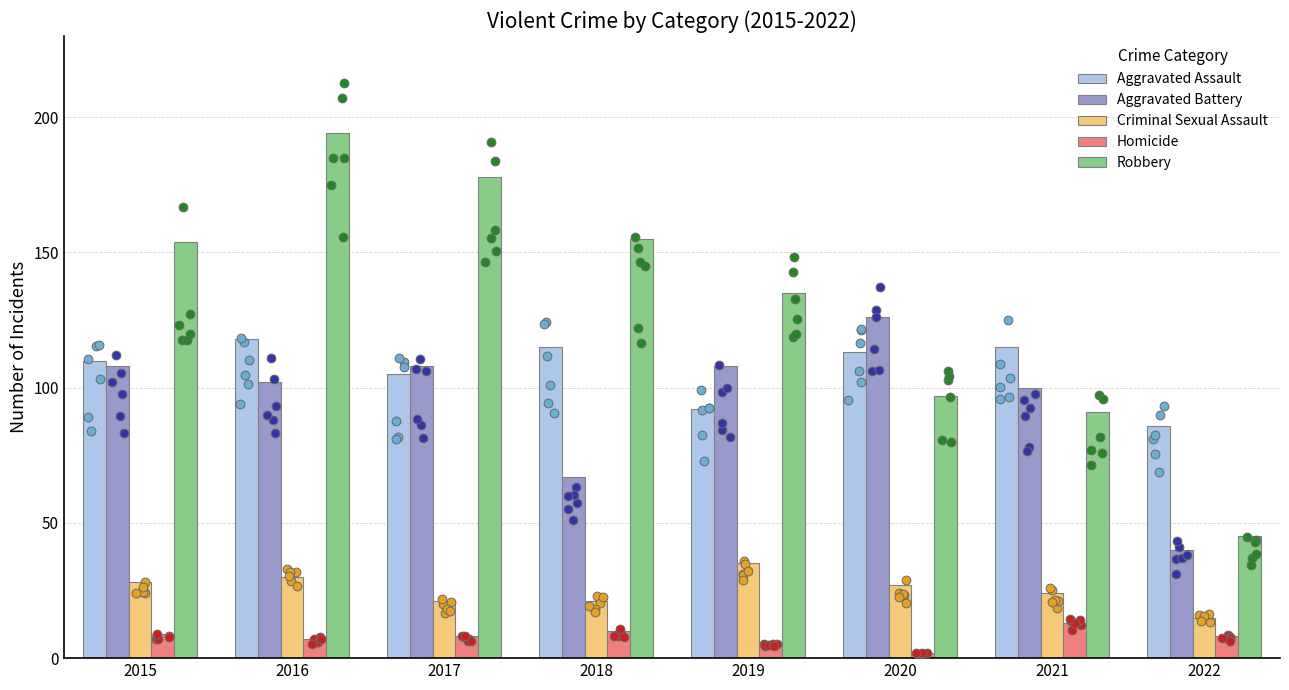

Which series has the largest total across all categories?

Robbery